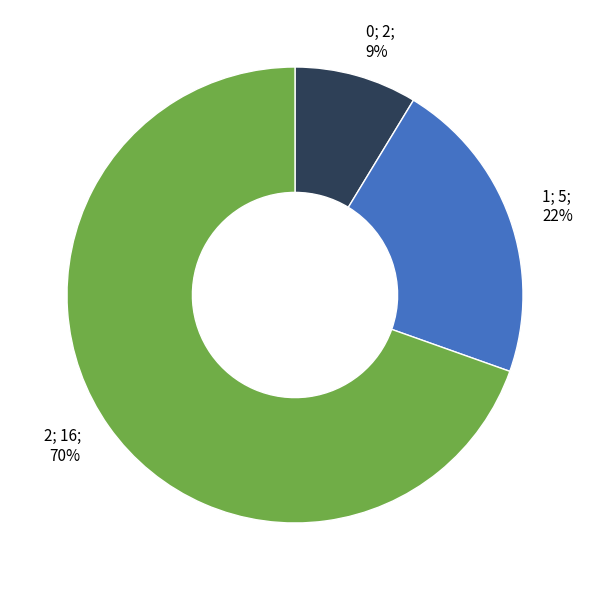

Is there a majority slice in this chart?

Yes